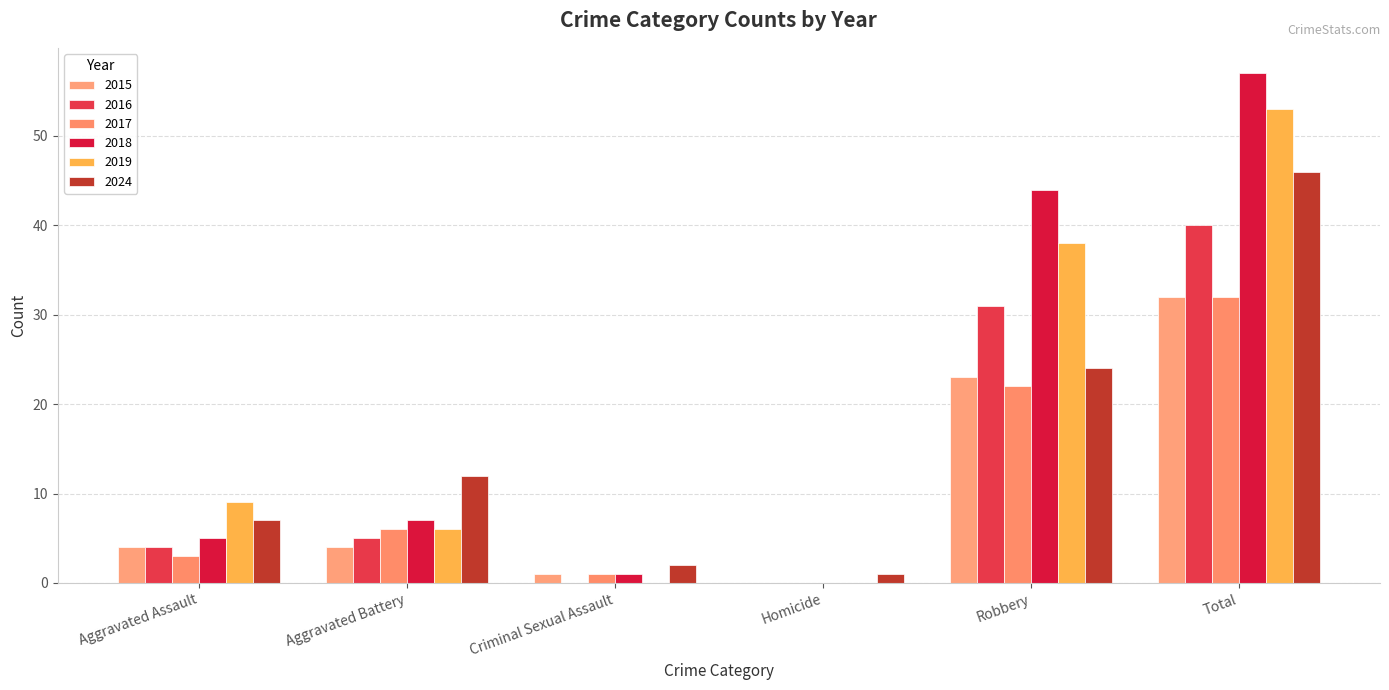

How many data points does each series have?

6